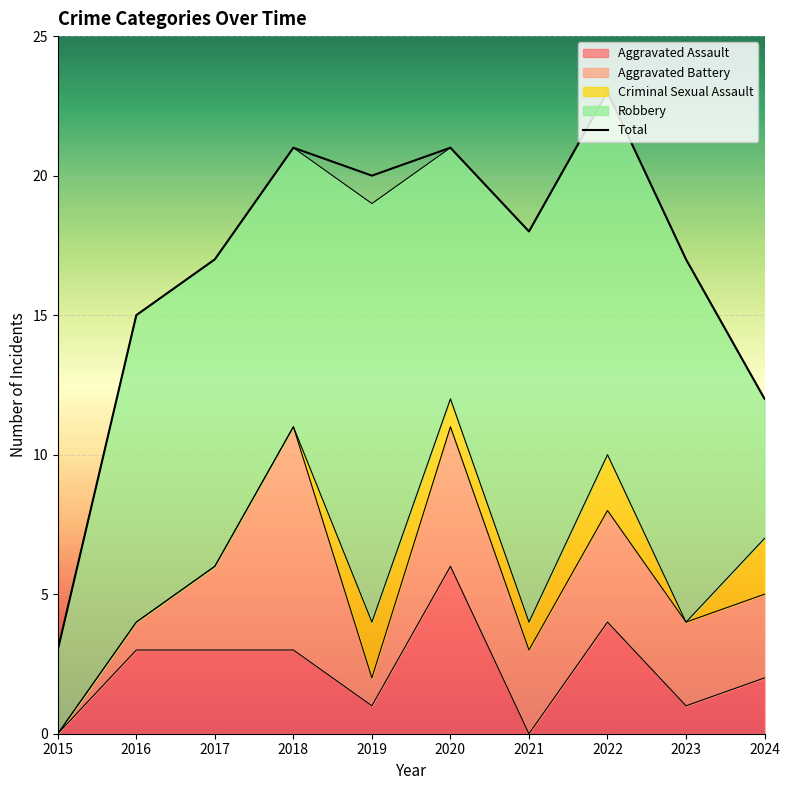

At which category does the chart reach its minimum across all series?

2015